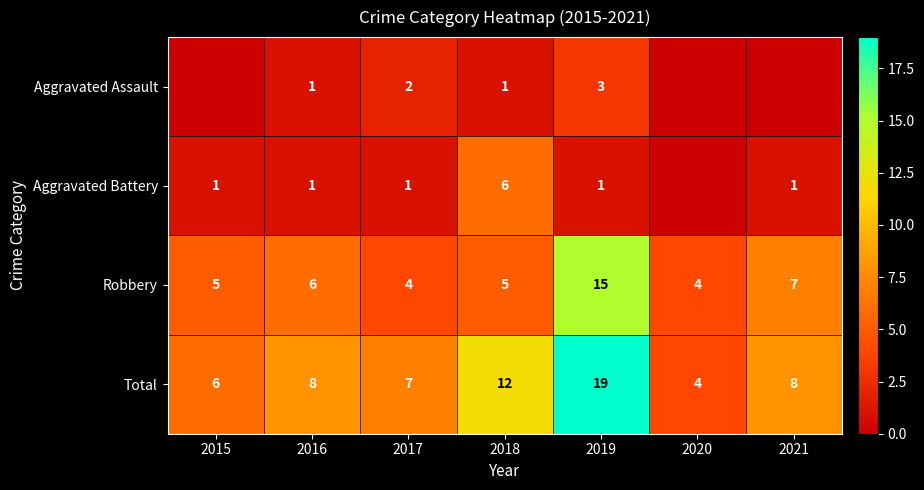

Count the number of data series in this chart.

4